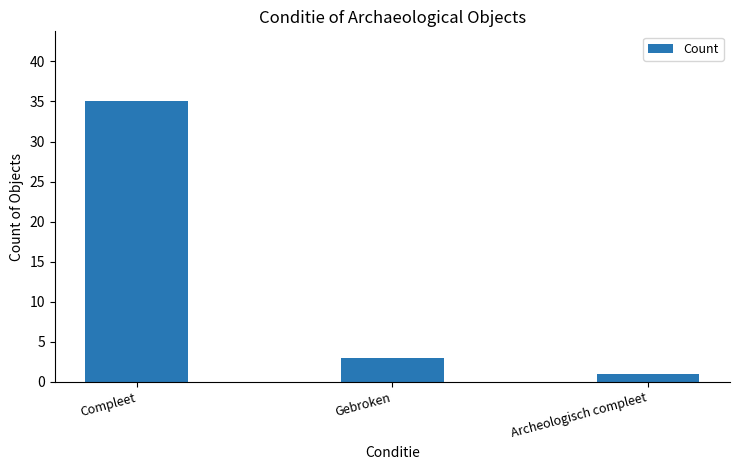

What is the label of the 3rd bar from the left?

Archeologisch compleet